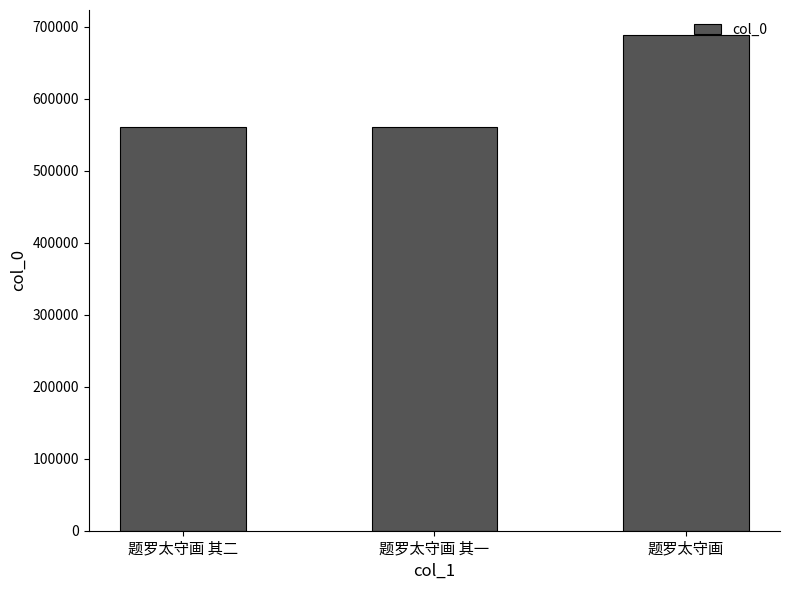

Approximately how many times larger is the value at 题罗太守画 compared to 题罗太守画 其二?

1.2